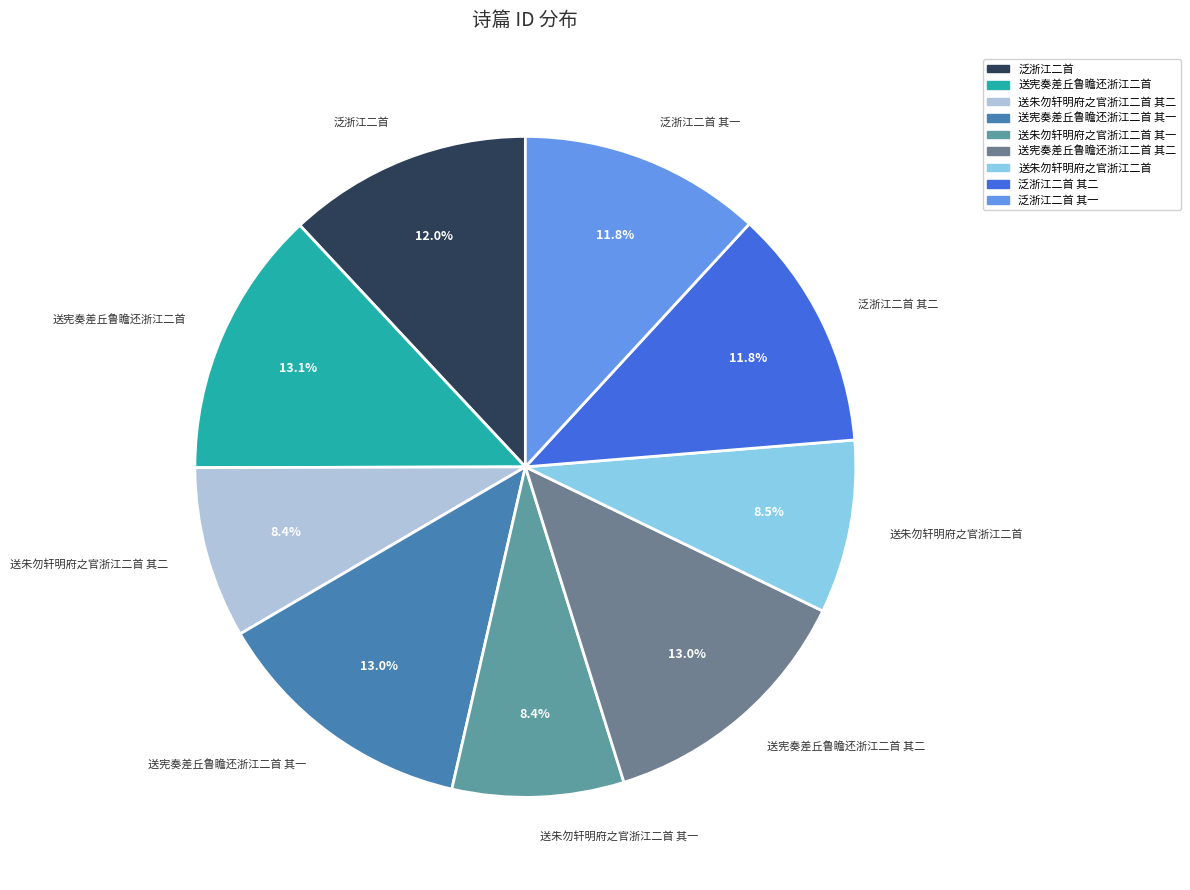

To the nearest percent, what portion does 泛浙江二首 represent?

12%